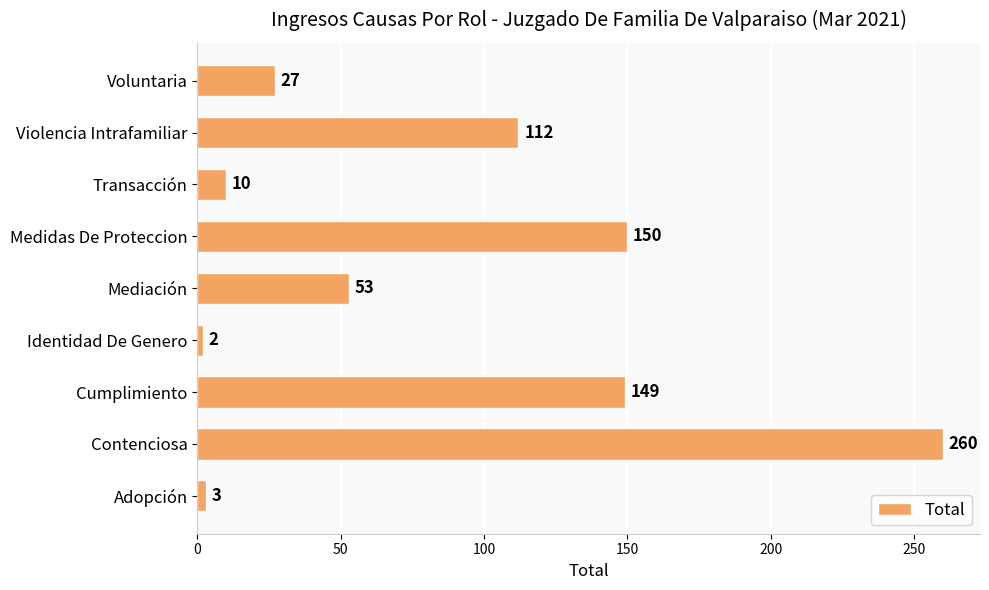

Which has a higher value, Identidad De Genero or Adopción?

Adopción